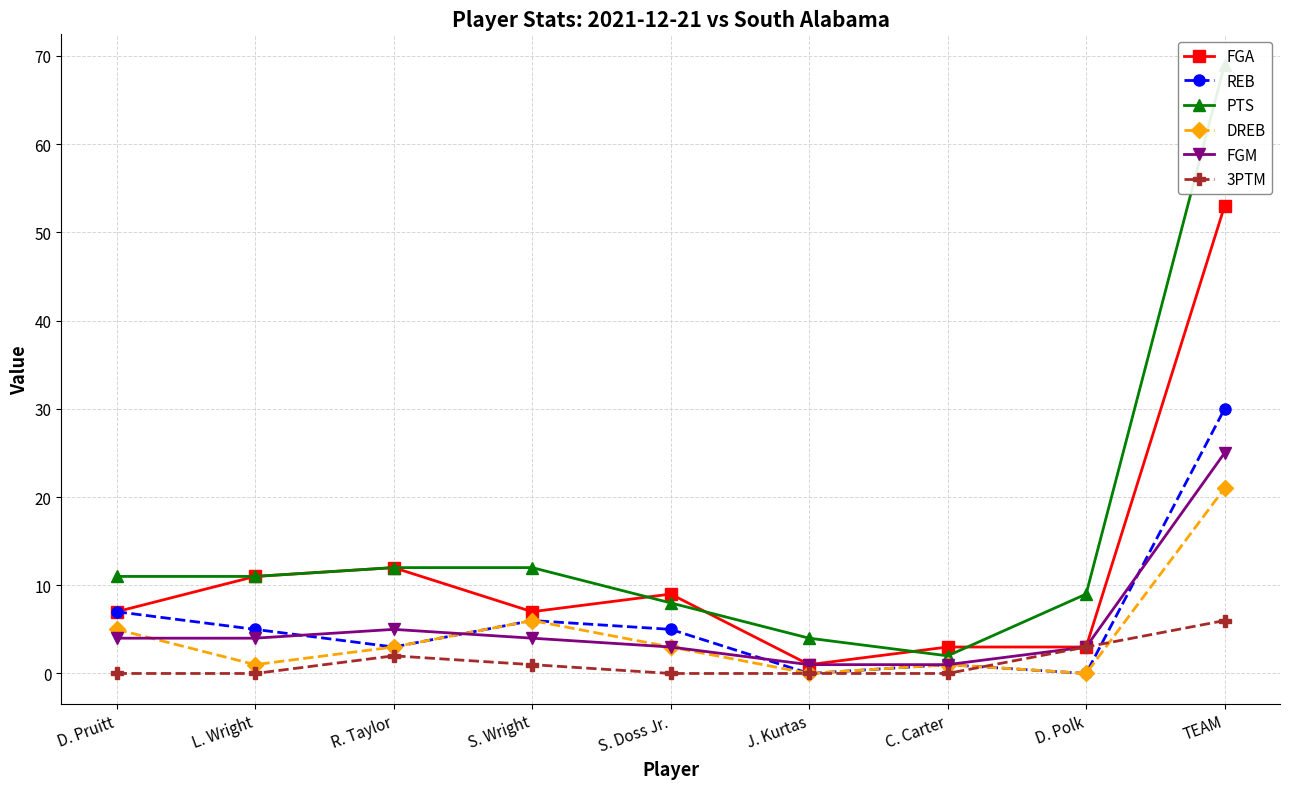

Which series has the largest range (max minus min)?

PTS